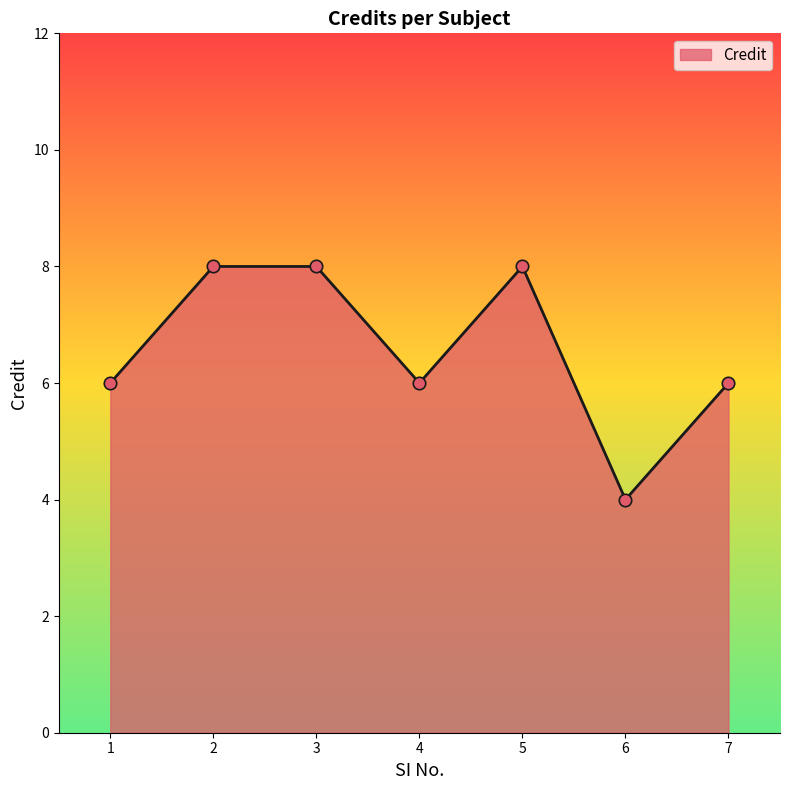

Approximately how many times larger is the value at 5 compared to 2?

1.0